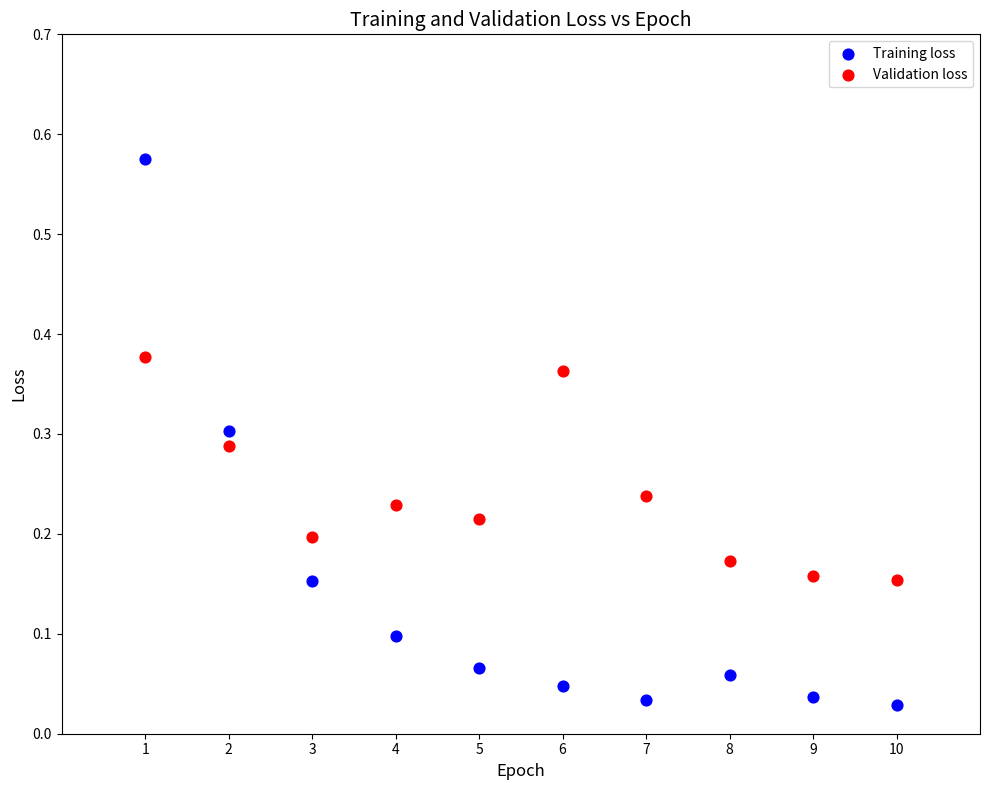

Which series contains the highest Y value?

Training loss